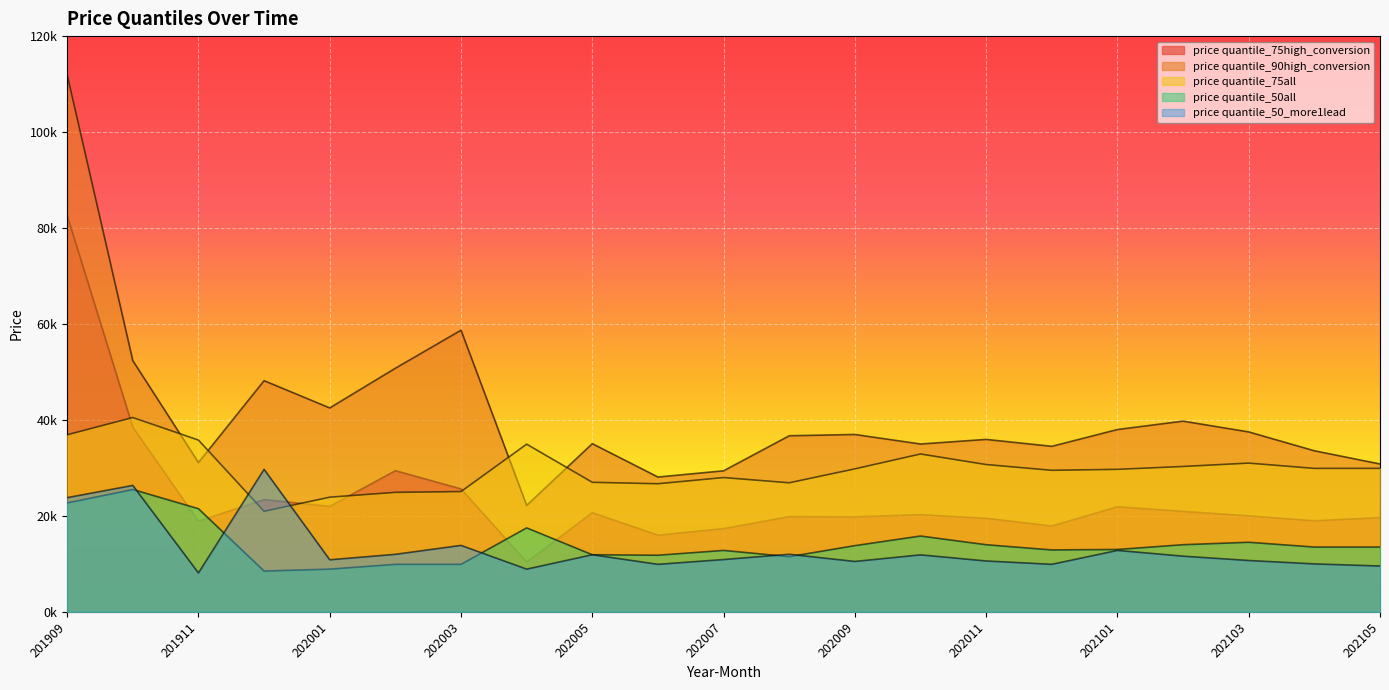

What is the sum of all price quantile_90high_conversion values?

869052.0